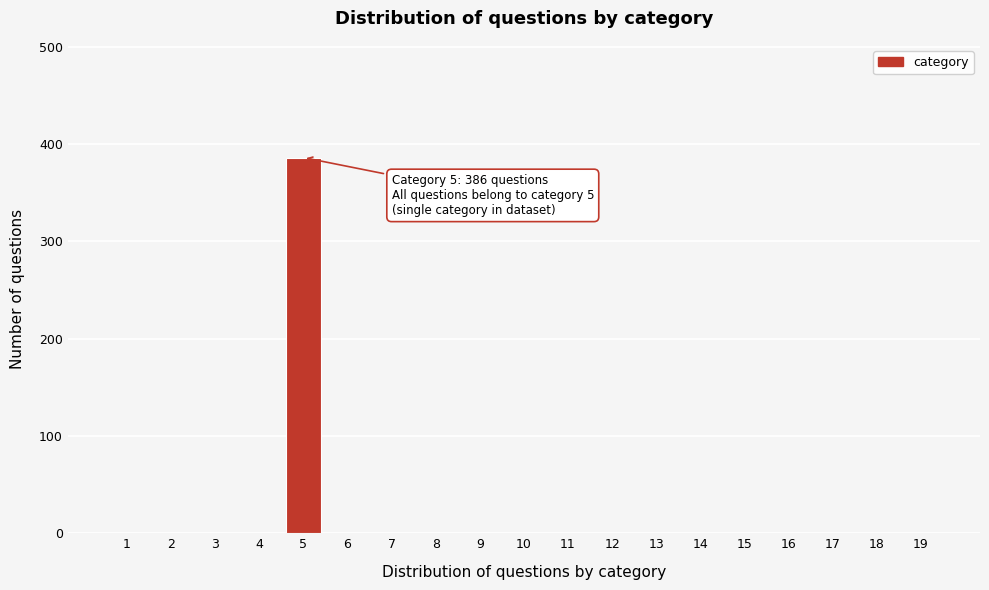

Reading left to right, list all the values displayed in this chart.

1=0	2=0	3=0	4=0	5=386	6=0	7=0	8=0	9=0	10=0	11=0	12=0	13=0	14=0	15=0	16=0	17=0	18=0	19=0